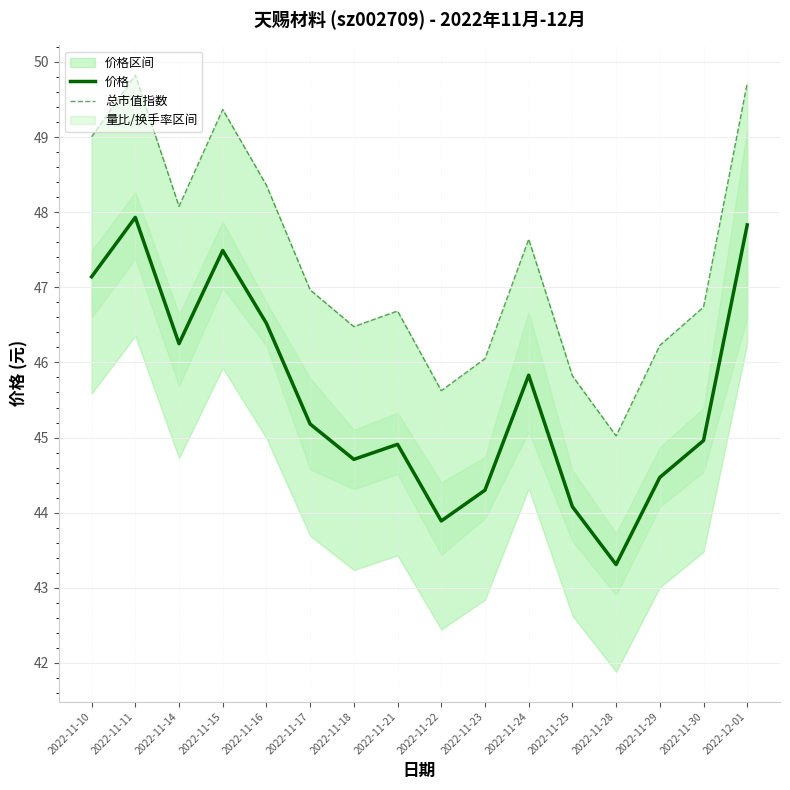

At 2022-11-29, list the series in order from largest to smallest.

总市值指数, 价格